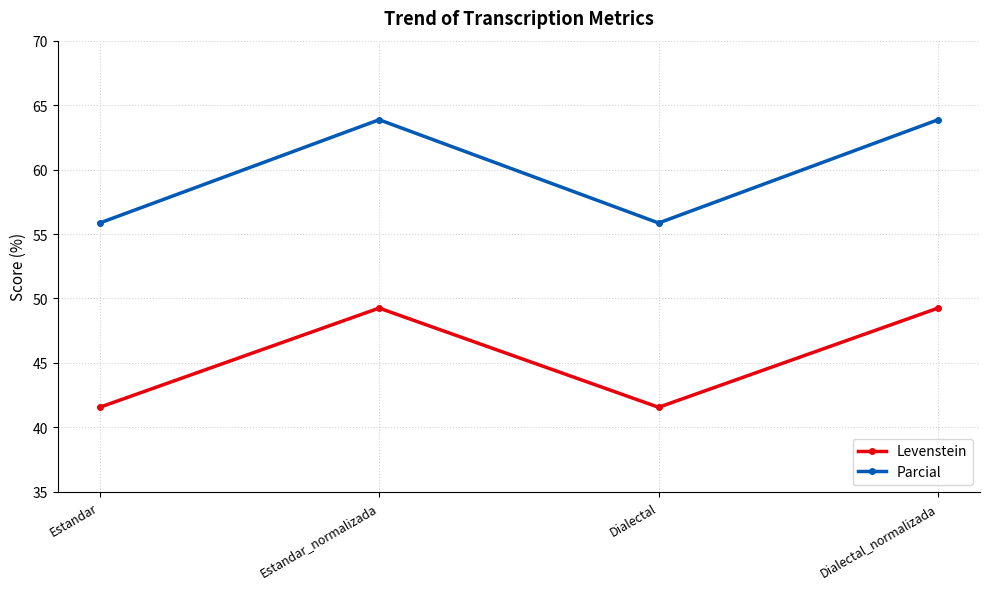

How many lines are shown in the chart?

2